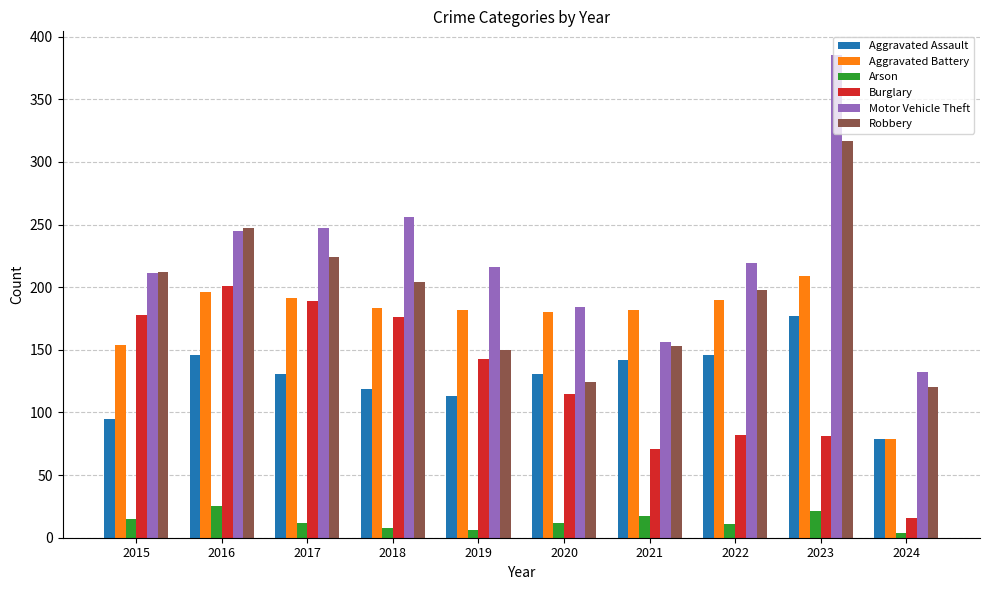

What is the difference between the maximum and minimum values in the Motor Vehicle Theft series?

253